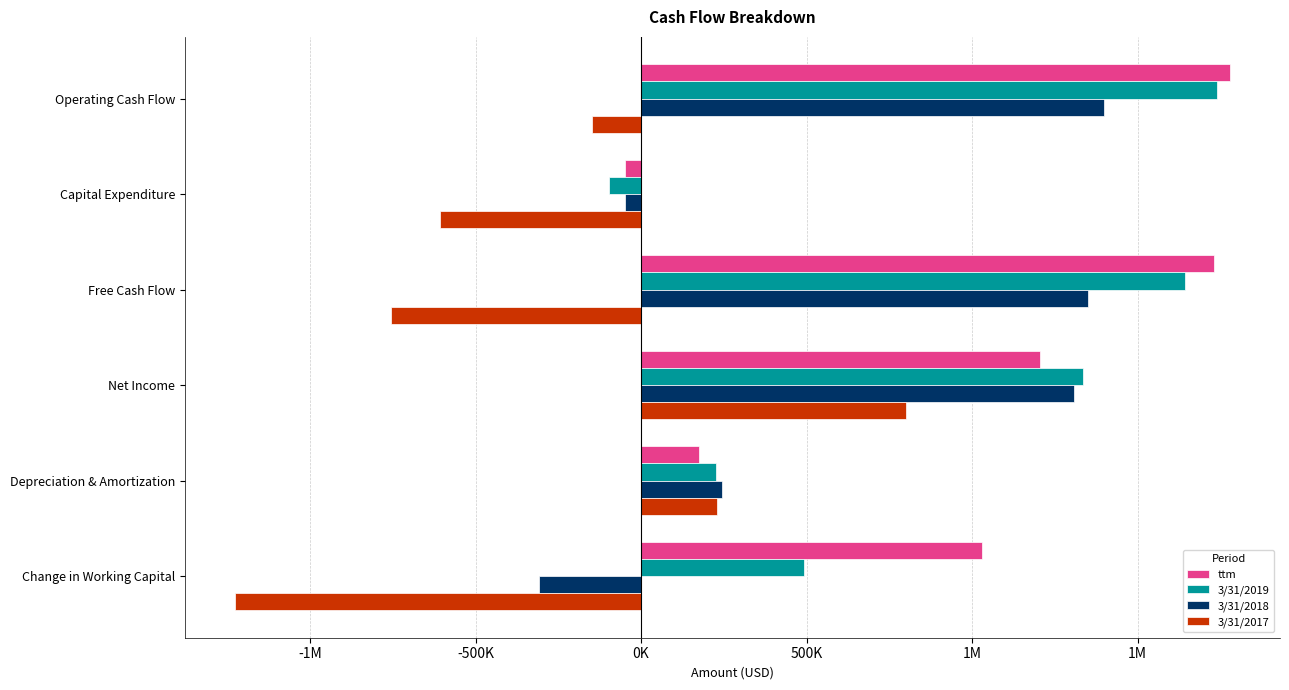

What is the average value of the 3/31/2018 series?

657484